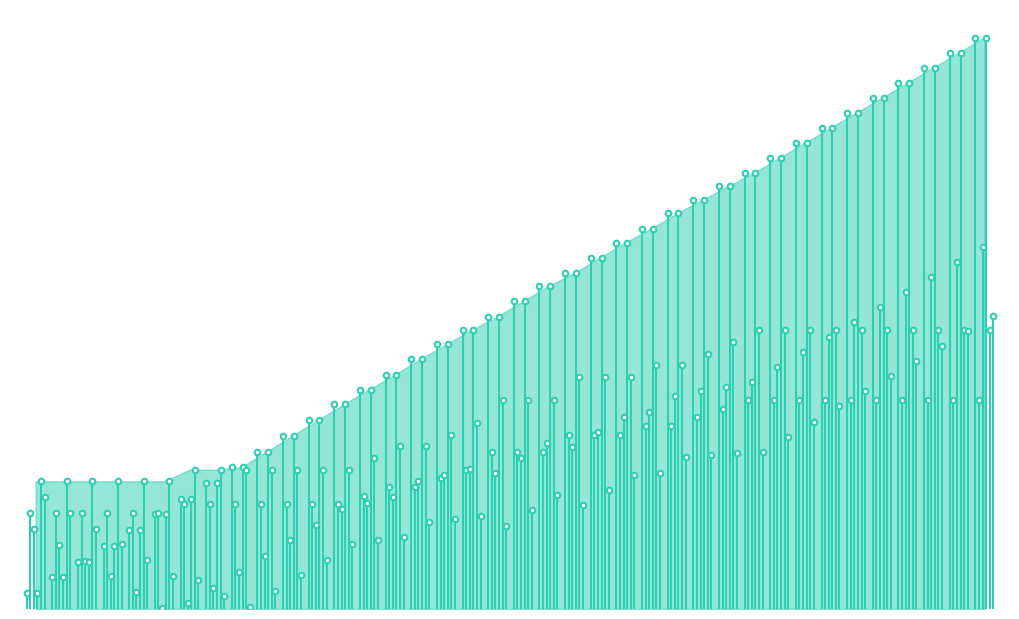

After their last crossing, which series has the higher values: 盈利(2) or 亏损(2)?

盈利(2)